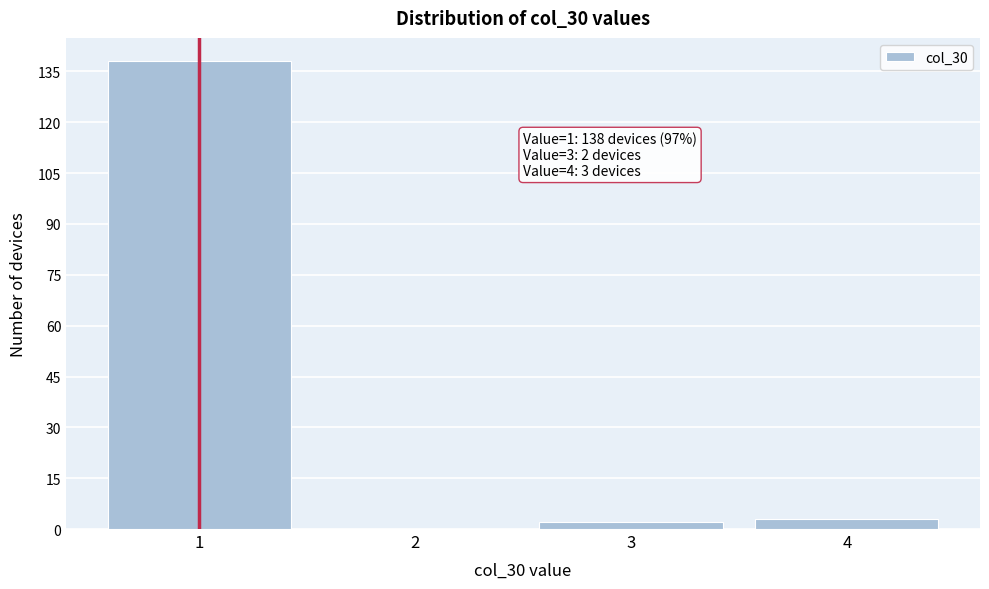

Reading right to left, transcribe all the data shown in this chart.

4=3	3=2	2=0	1=138